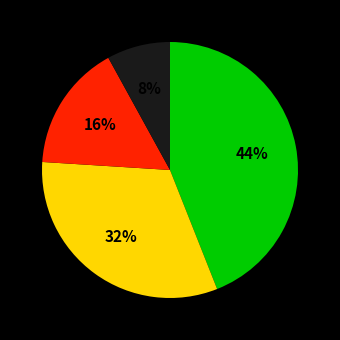

Is there a majority slice in this chart?

No